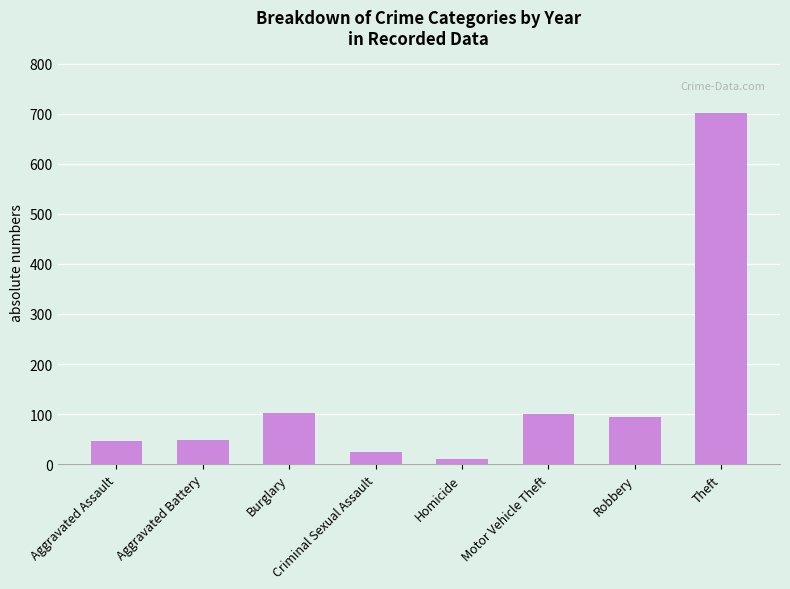

Approximately how many times larger is the value at Burglary compared to Aggravated Battery?

2.1